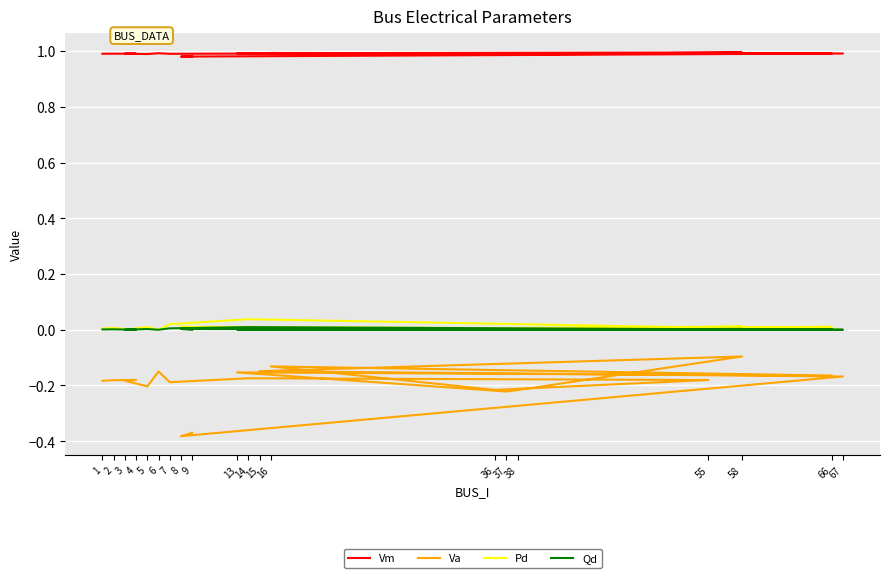

What is the sum of the Vm values at 9 and 15?

2.0